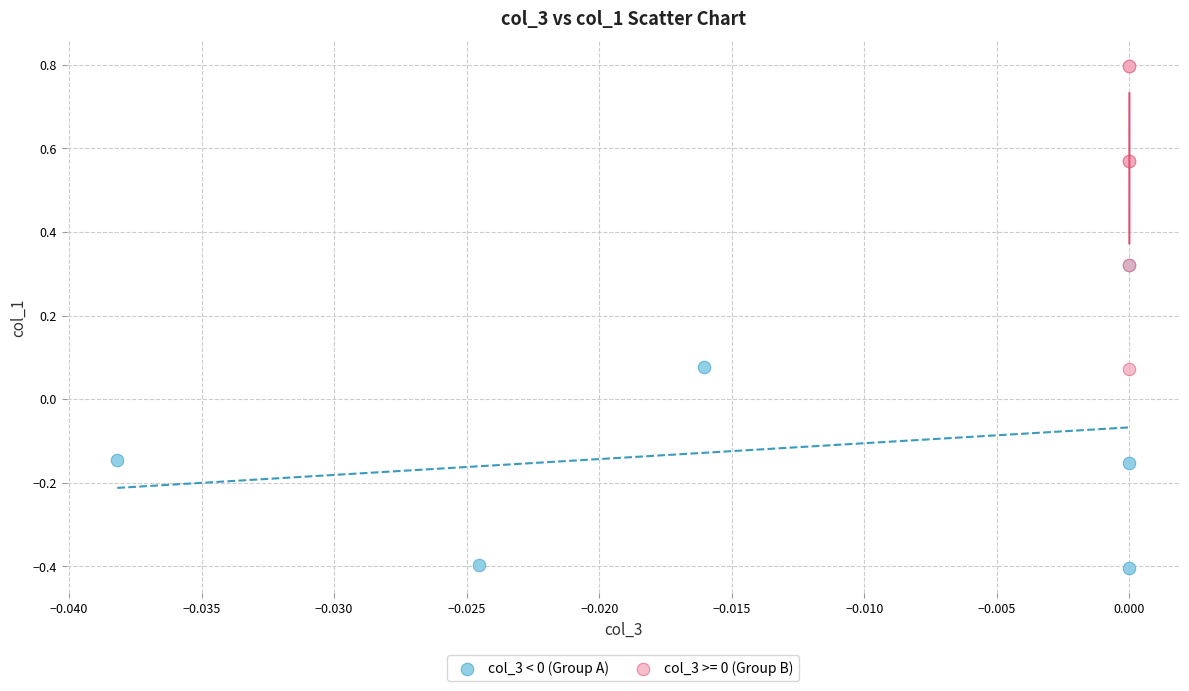

Which series reaches the minimum Y coordinate?

col_3 < 0 (Group A)